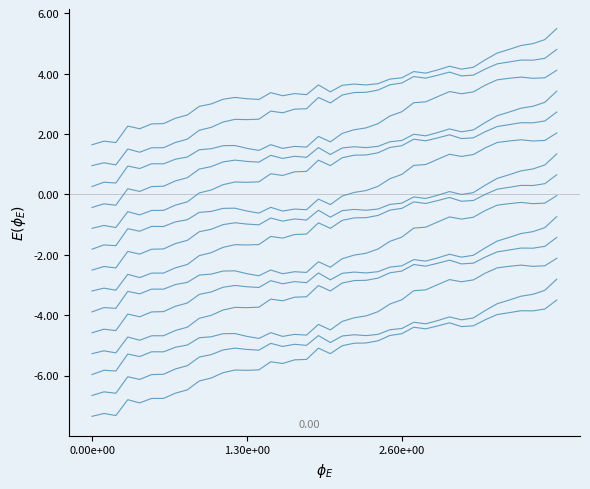

Which has a higher value, 39 or 10?

39